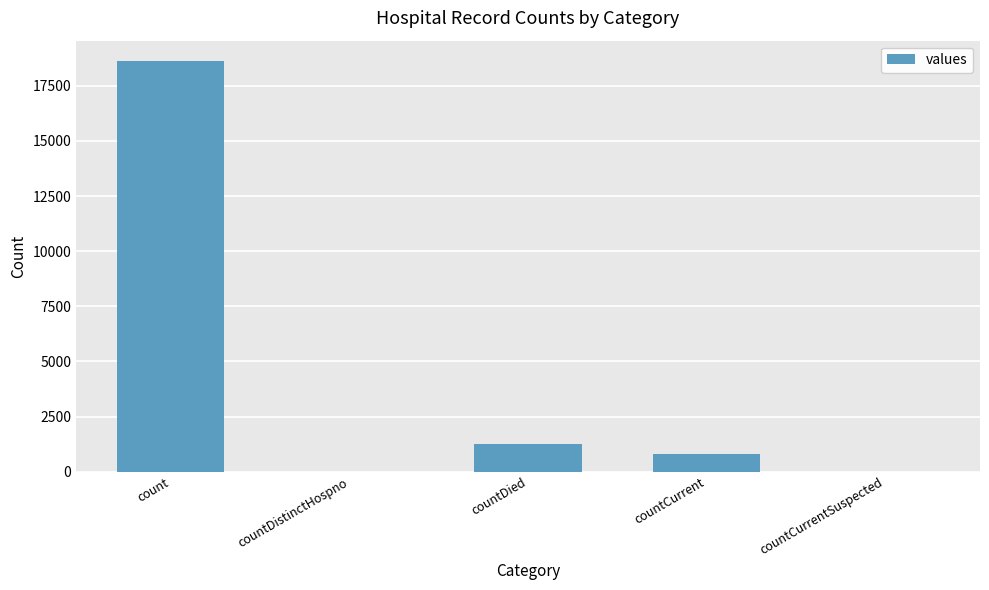

Reading right to left, what are all the values shown in this chart?

0	789	1250	0	18615